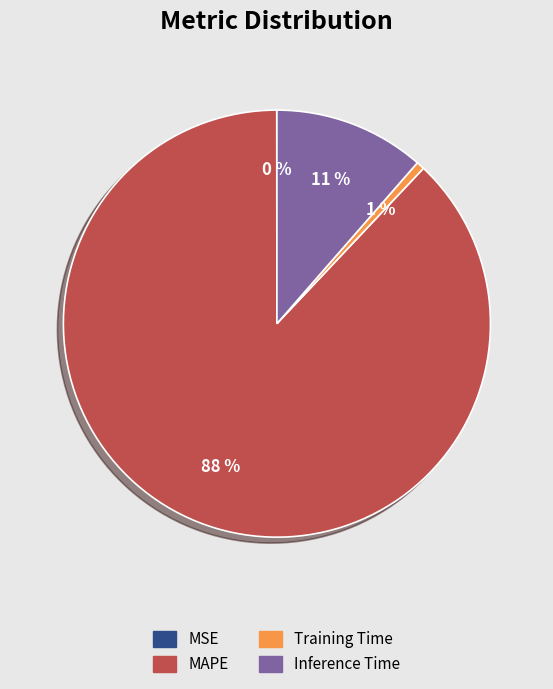

Is there a majority slice in this chart?

Yes